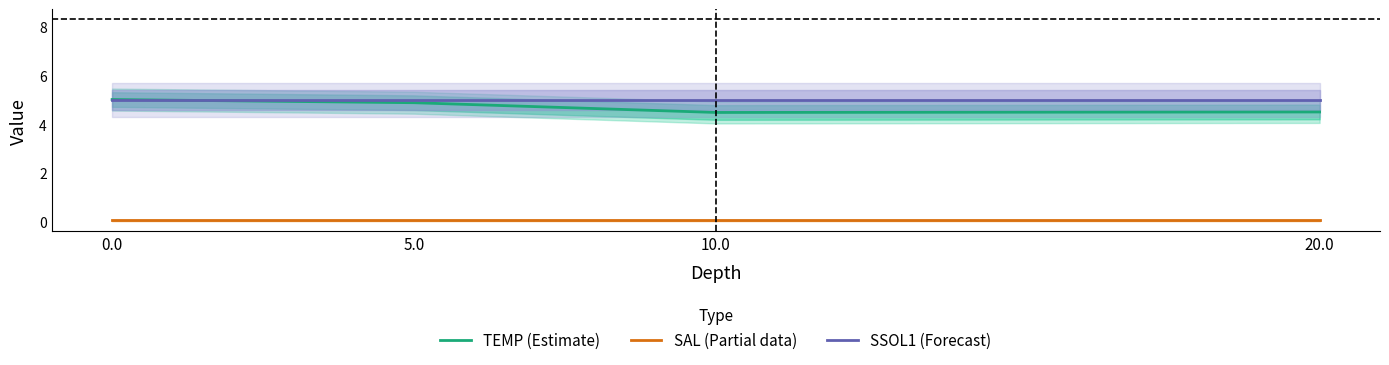

True or false: SSOL1 (Forecast) has a value of 5.0 at 10.0.

True